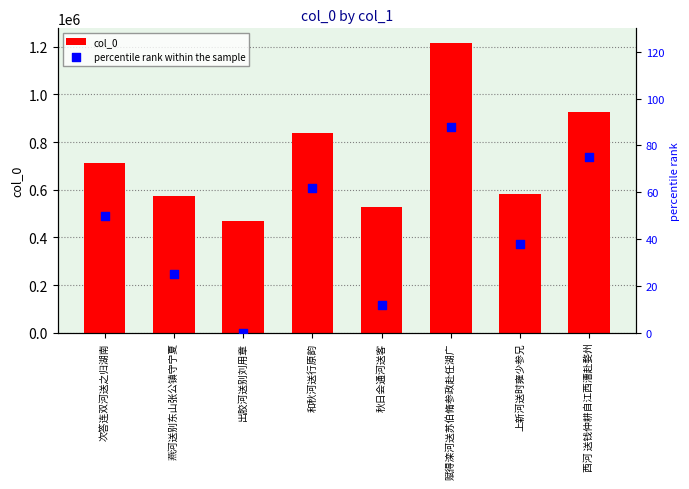

What are all the series names shown in the legend?

col_0, percentile rank within the sample